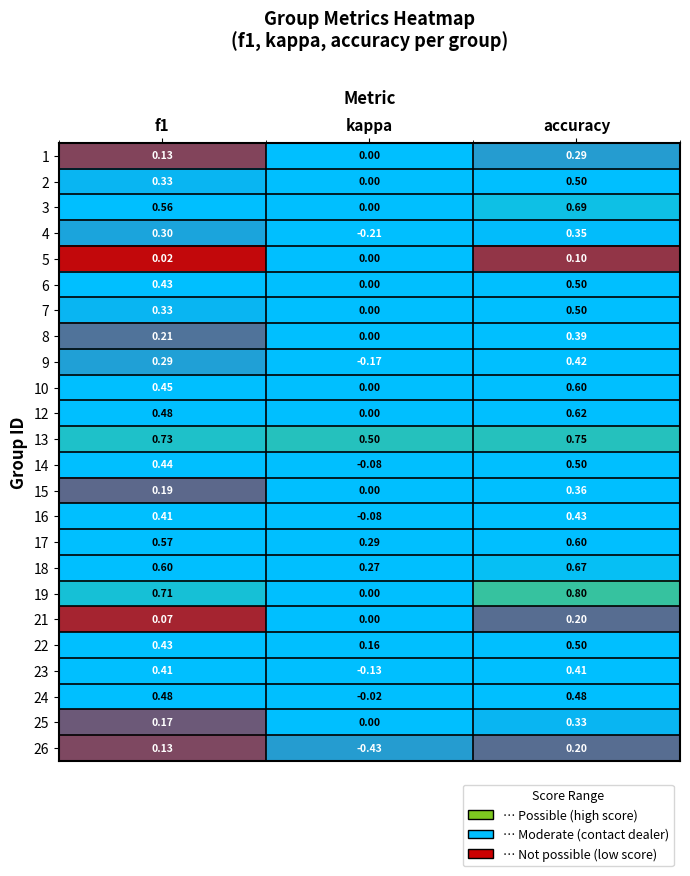

At which label is 7 closest to 0?

kappa